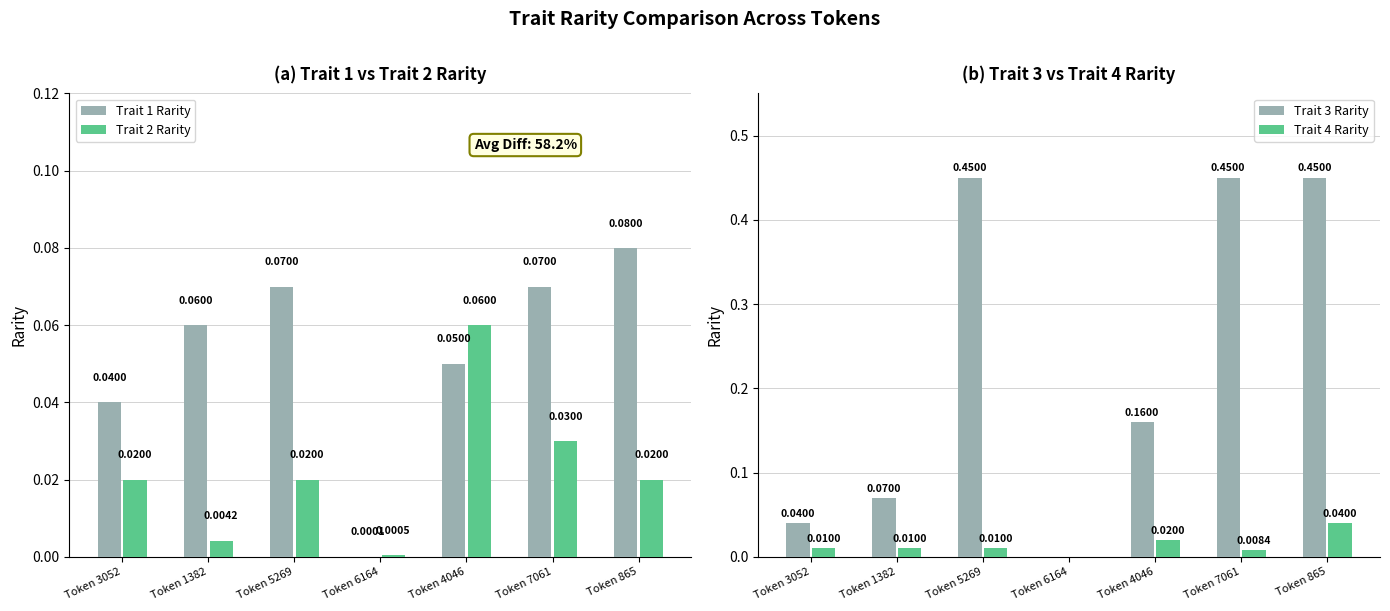

What position from the right is Token 7061?

2